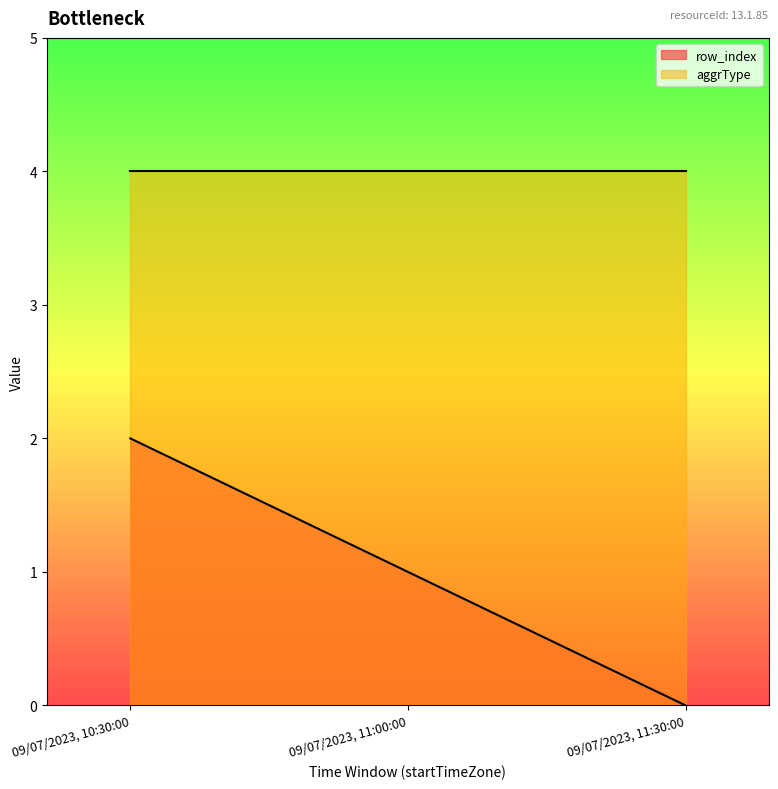

Rank the categories by value from highest to lowest.

09/07/2023, 10:30:00, 09/07/2023, 11:00:00, 09/07/2023, 11:30:00